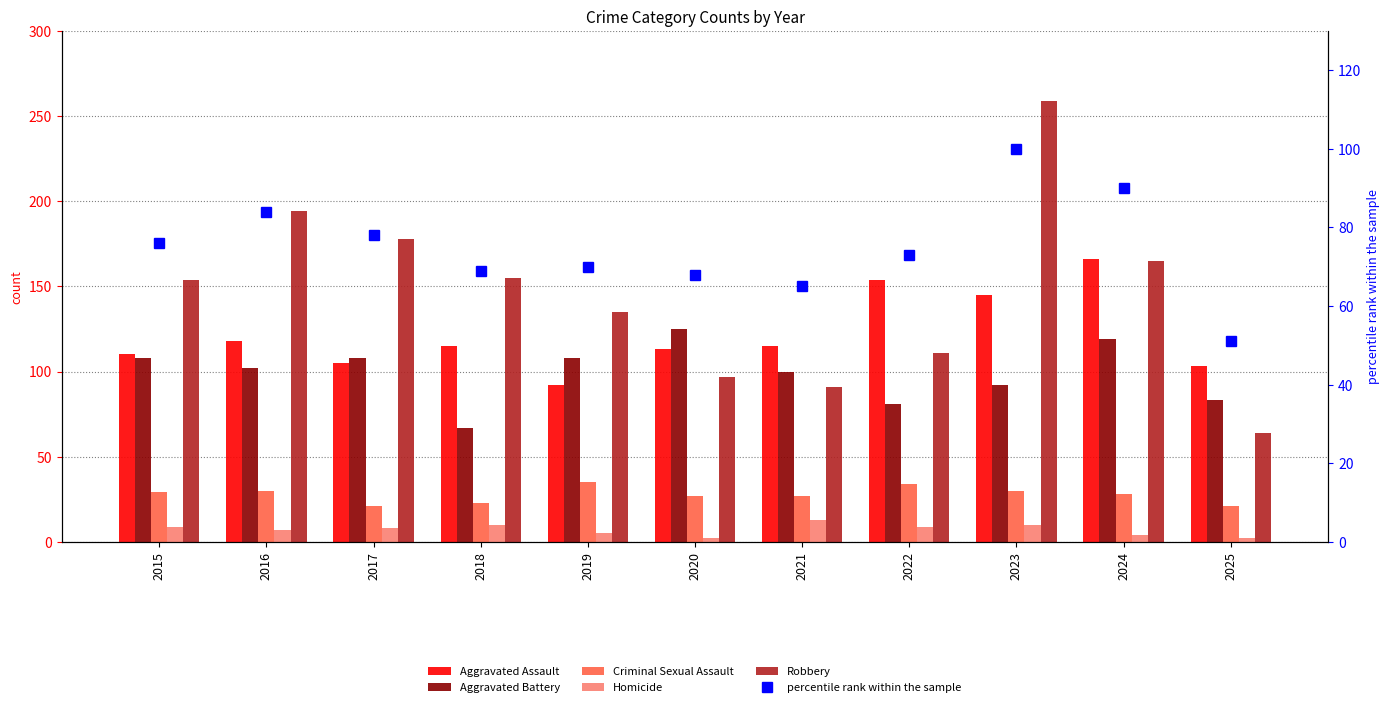

At which category is the sum across all series the highest?

2023